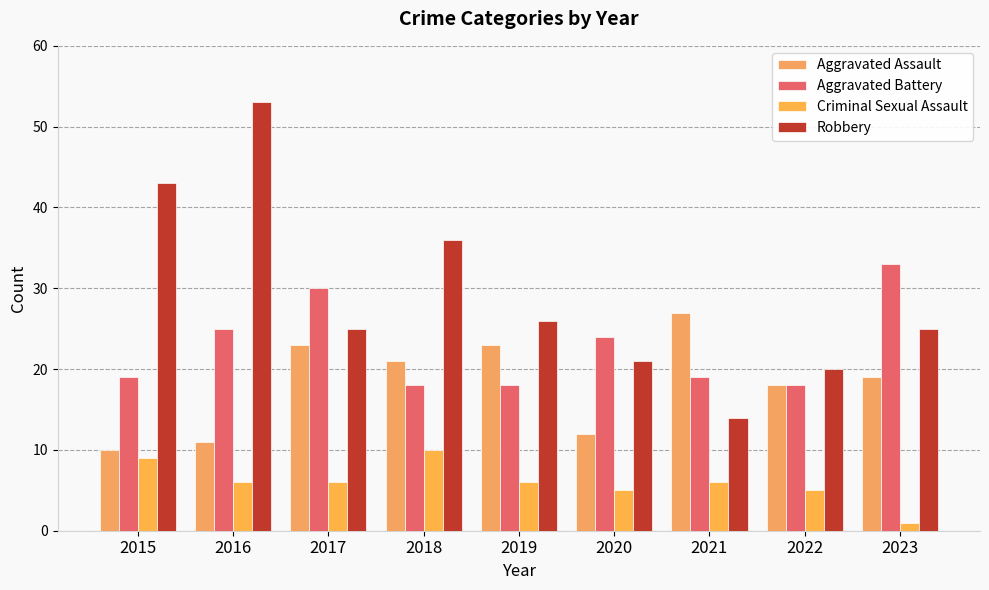

At which category is the sum across all series the highest?

2016